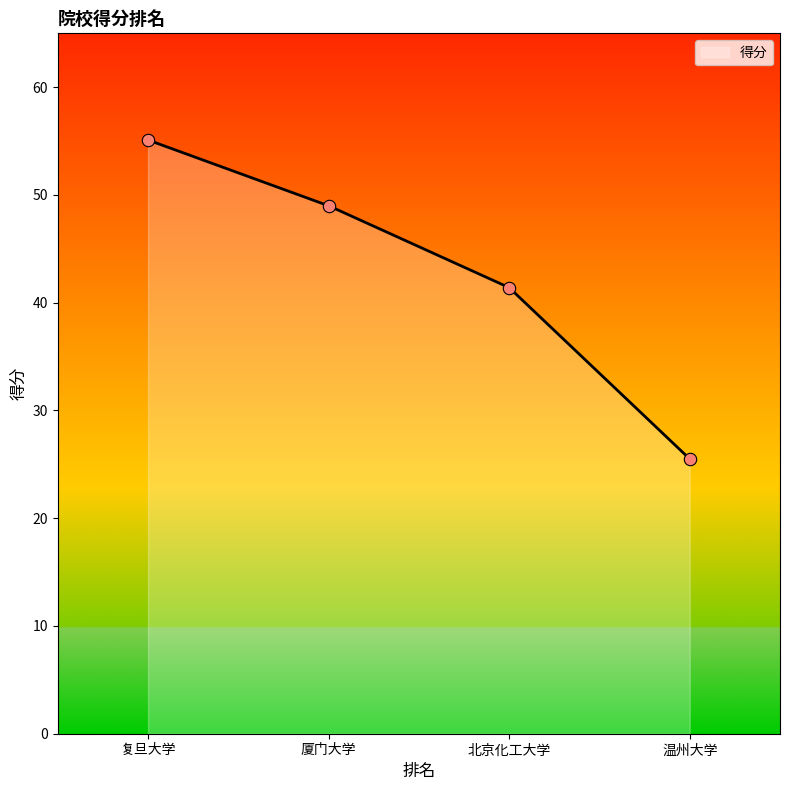

What is the lowest value of the 得分 series?

25.5